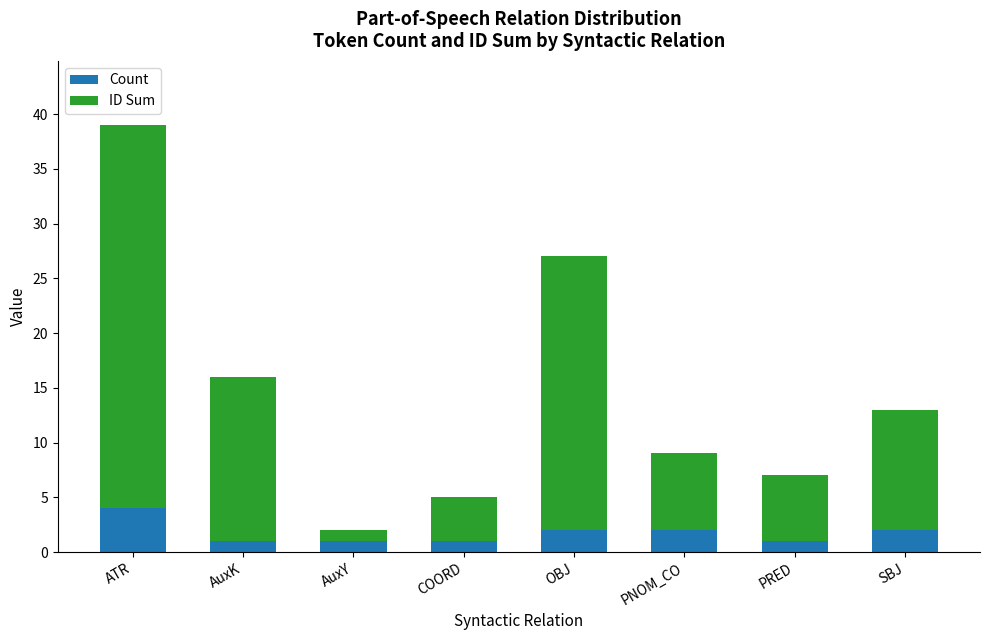

How many data points in Count are less than 2?

4